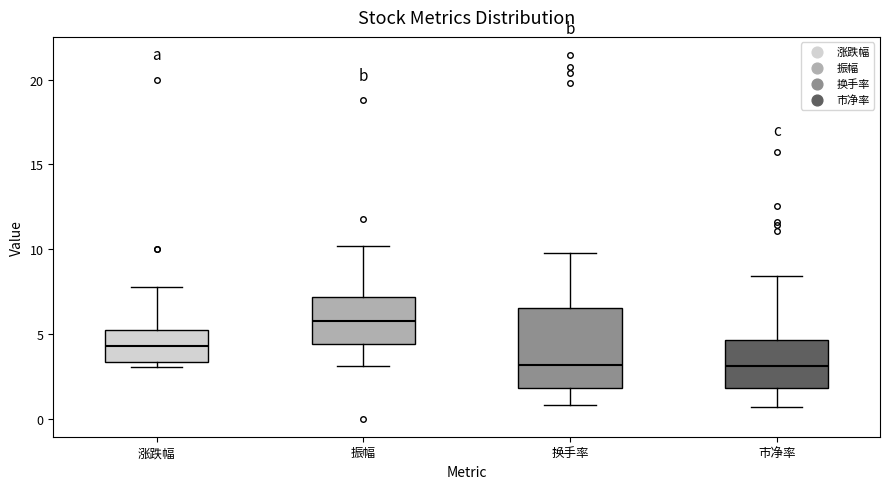

Reading left to right, transcribe this box plot: for each box, give where its median line is, the range the box spans, and where its two whiskers end, as read against the y-axis. The values are not printed on the chart, so give them approximately, as read against the axis.

涨跌幅: median 4.5, box 3.5 to 5.0, whiskers 3.0 to 8.0
振幅: median 6.0, box 4.5 to 7.0, whiskers 3.0 to 10.0
换手率: median 3.0, box 2.0 to 6.5, whiskers 1.0 to 10.0
市净率: median 3.0, box 2.0 to 4.5, whiskers 0.5 to 8.5